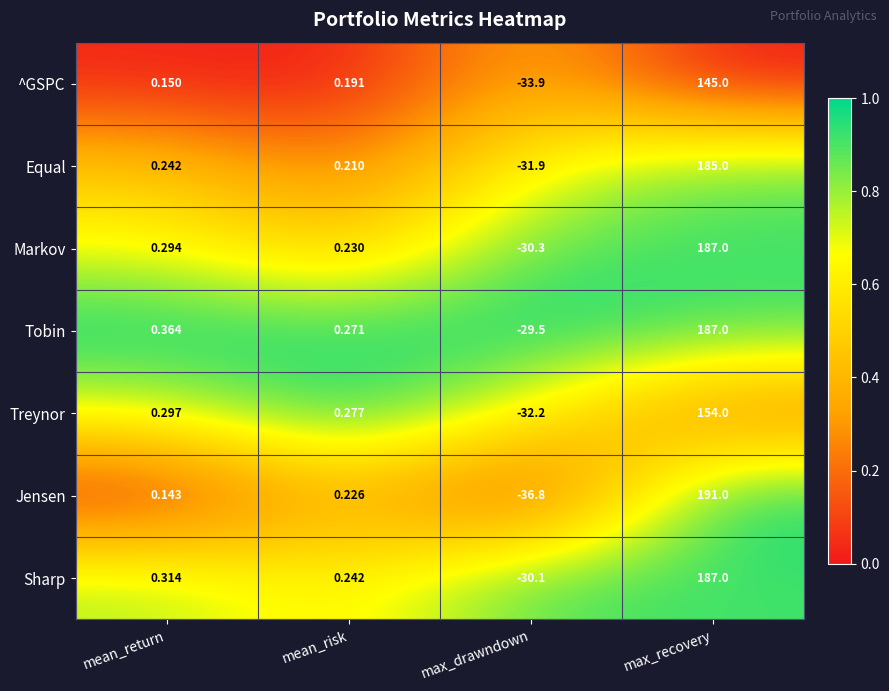

Between mean_return and max_drawndown, which series saw the biggest shift?

Jensen